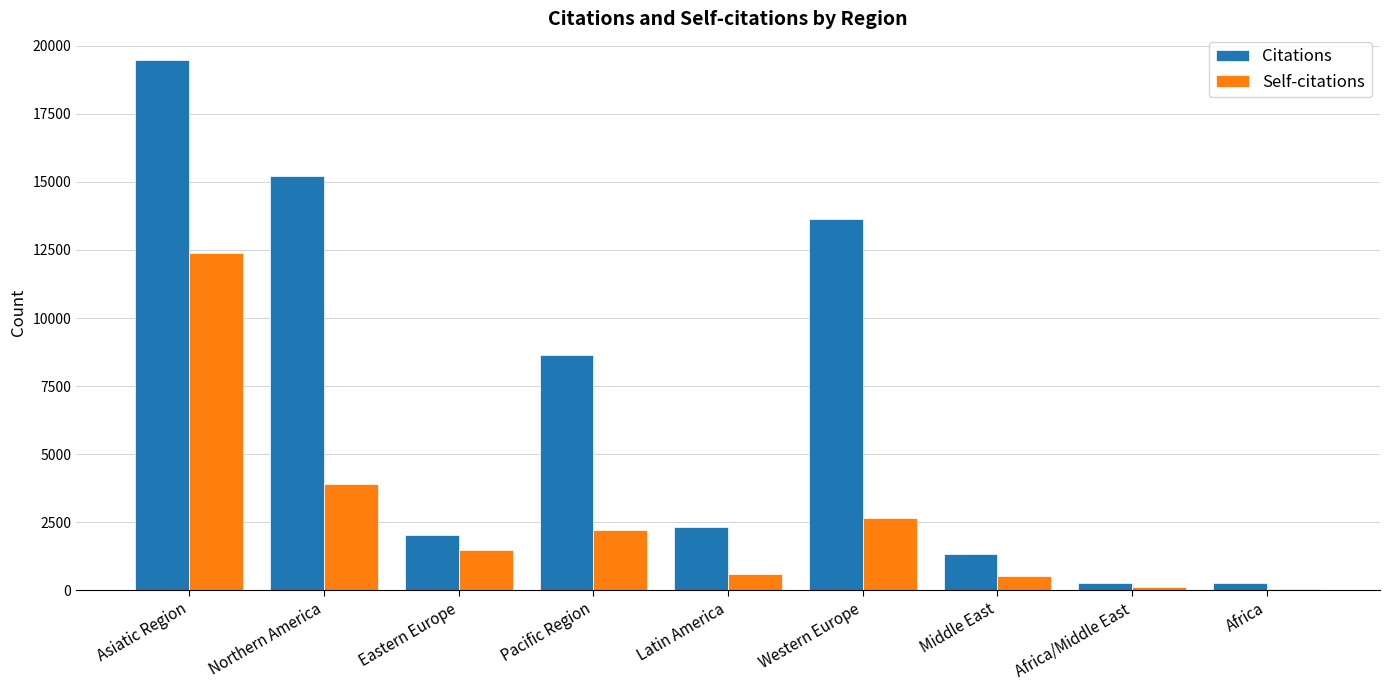

The Citations series shows 15208 at Northern America. True or false?

True